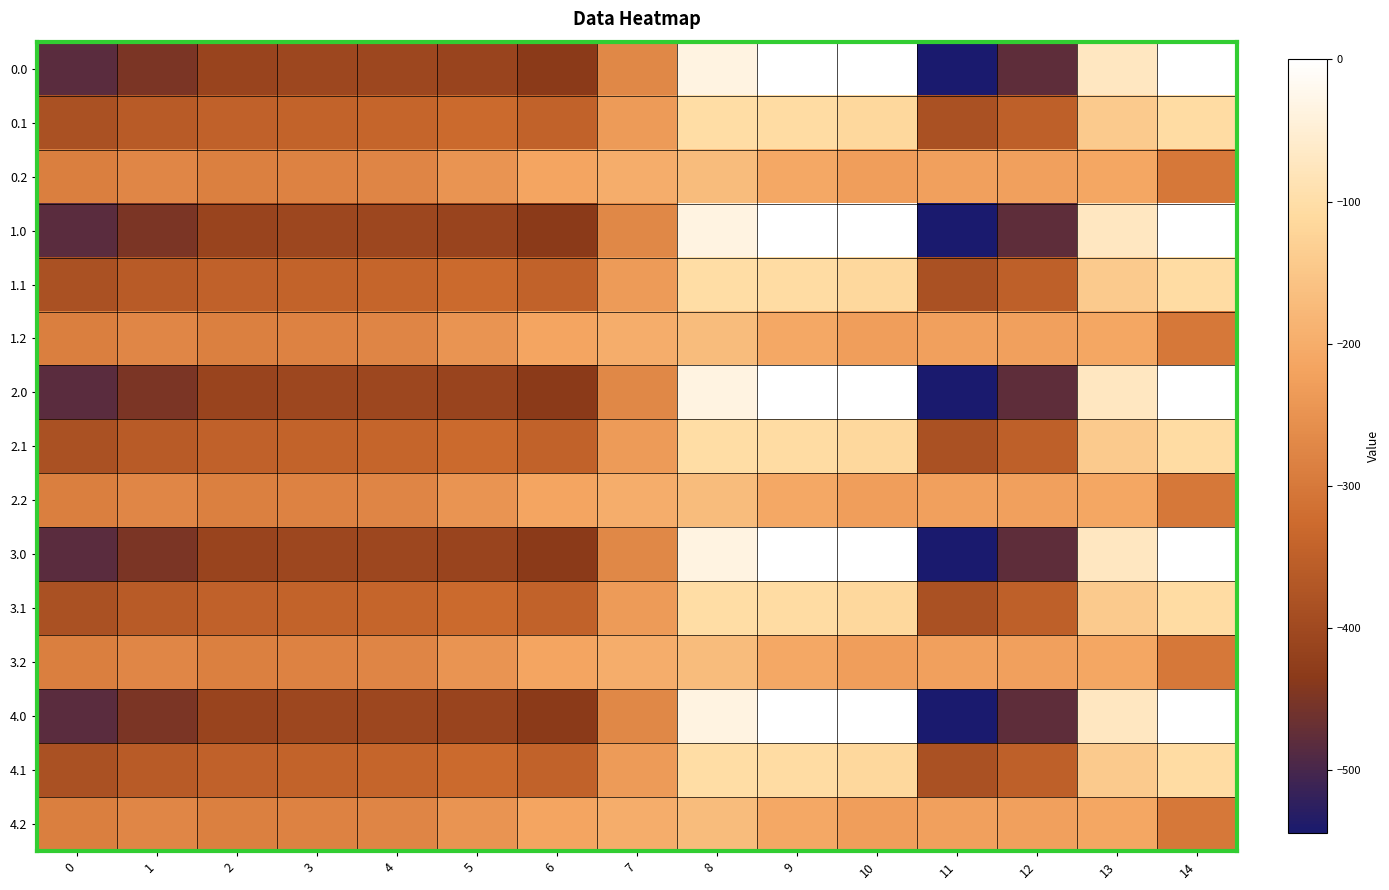

What is the total value across all series at 5?

-4942.5